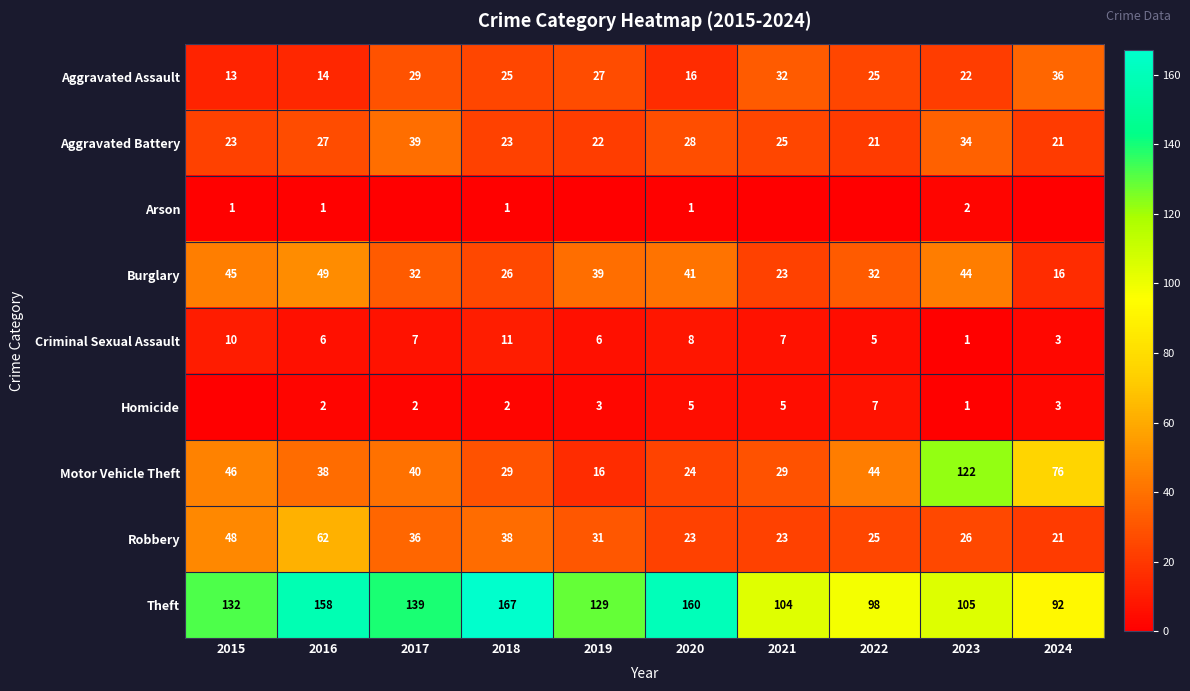

What is the difference between the maximum and minimum values in the Motor Vehicle Theft series?

106